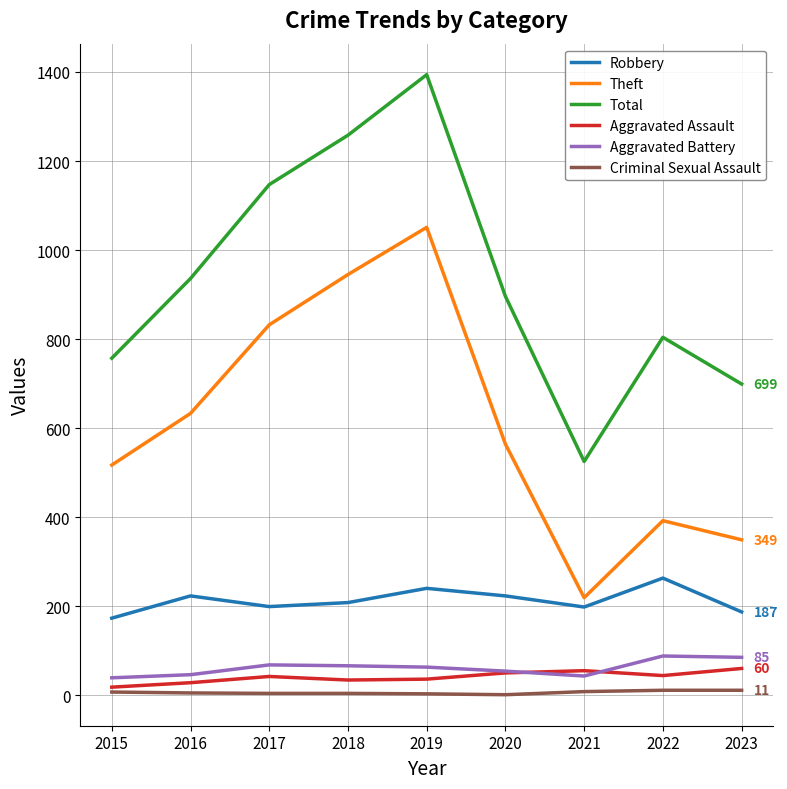

Which label corresponds to the largest value in the chart?

2019